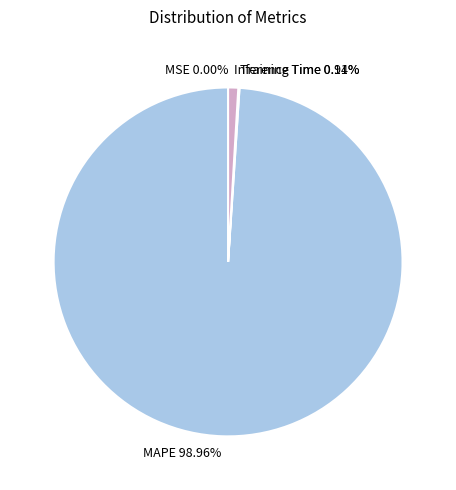

What is the majority slice?

MAPE